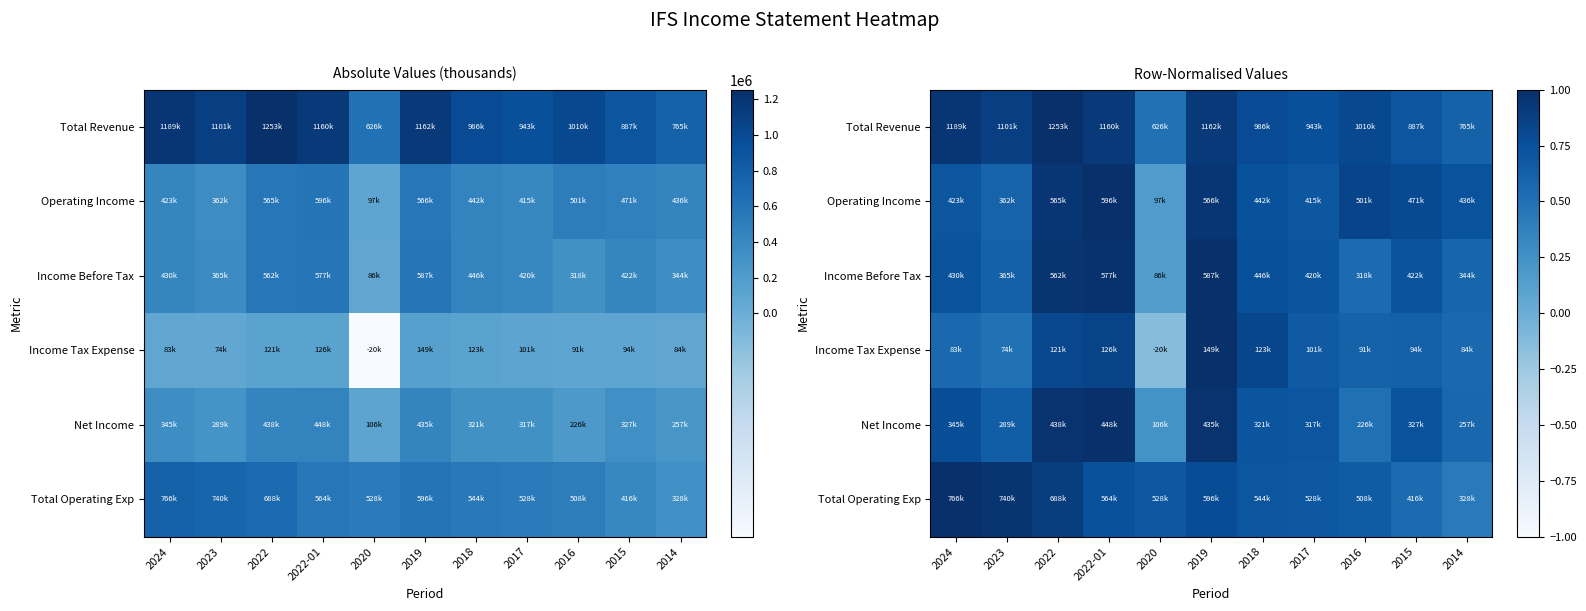

What is the maximum value shown in the chart?

1.0